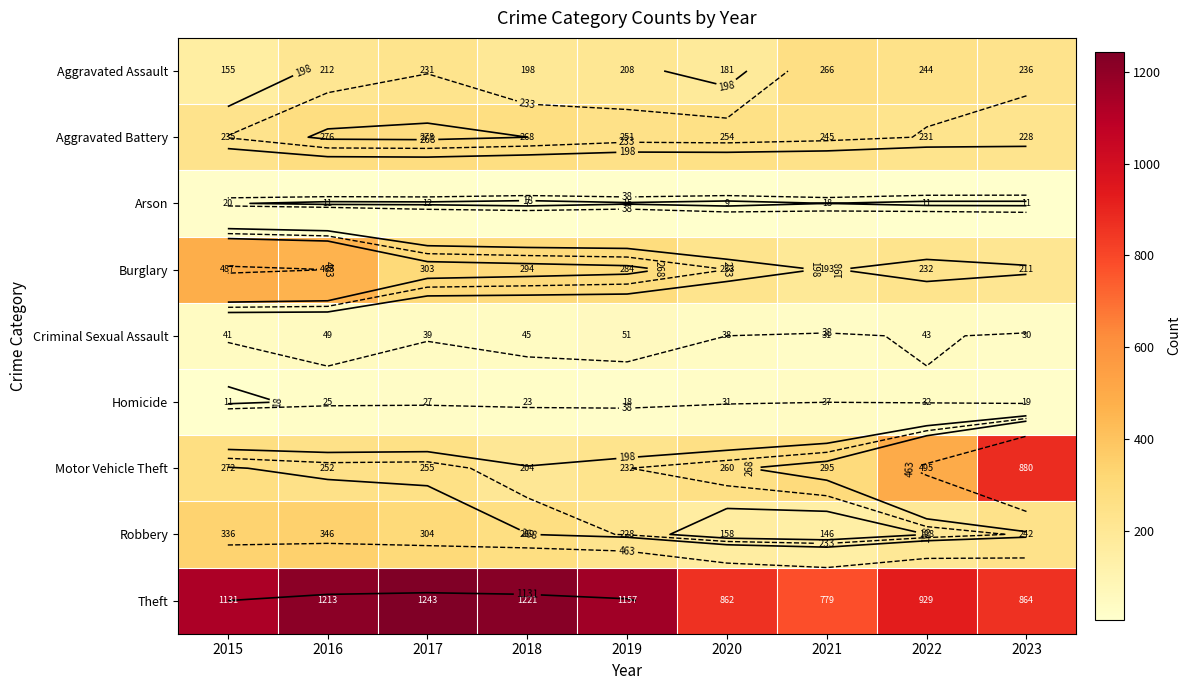

At which category does the chart reach its minimum across all series?

2018